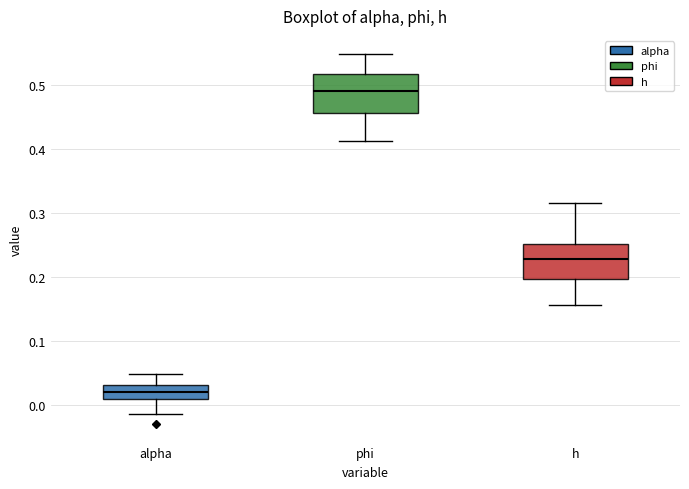

Which box's median line is the highest?

phi